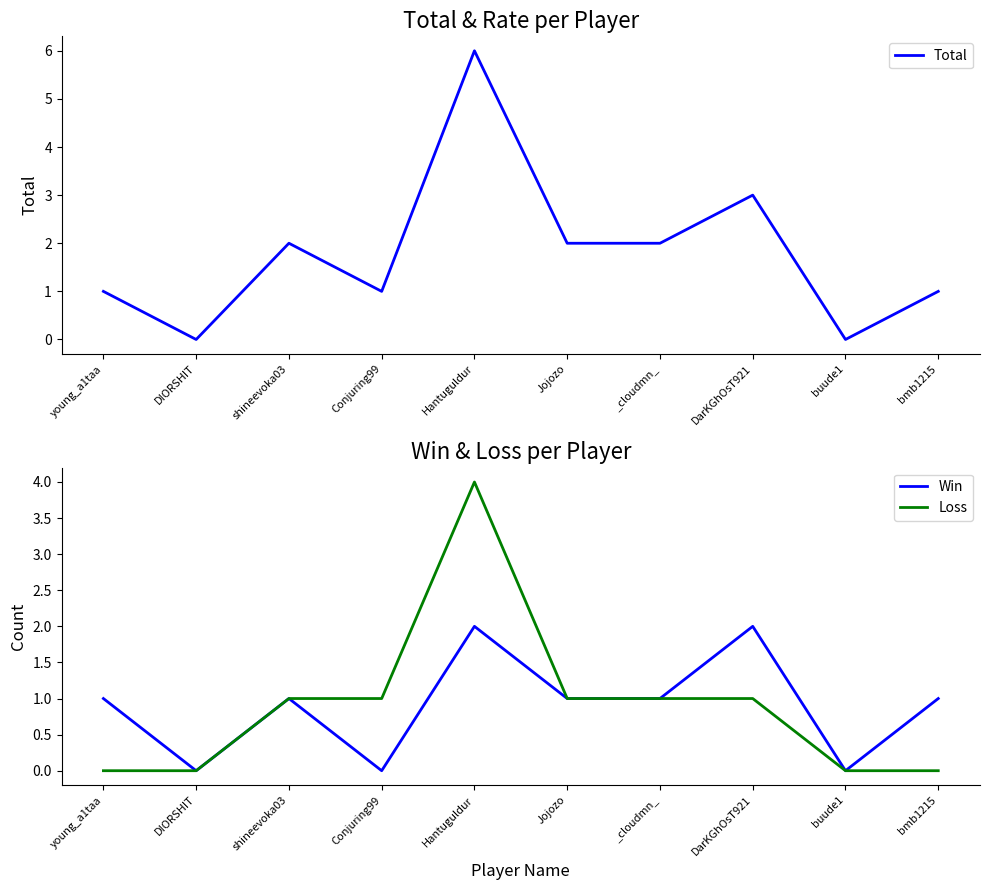

In Win, how many points are lower than both neighbors (excluding endpoints)?

3